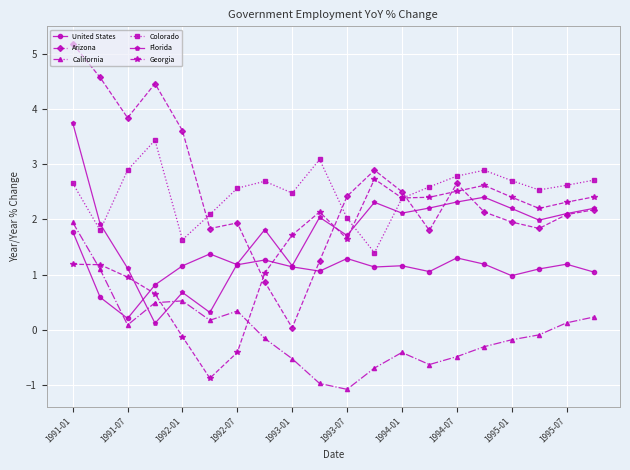

True or false: California and Arizona cross at least once.

False